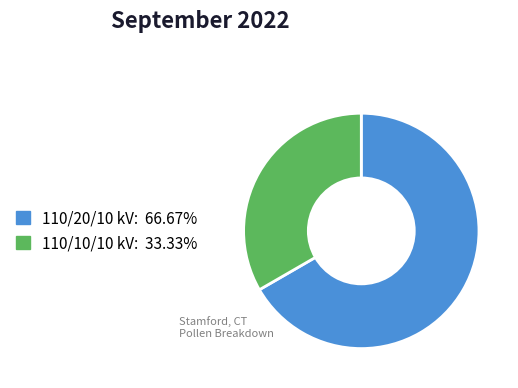

Is there any slice that represents more than half of the pie?

Yes